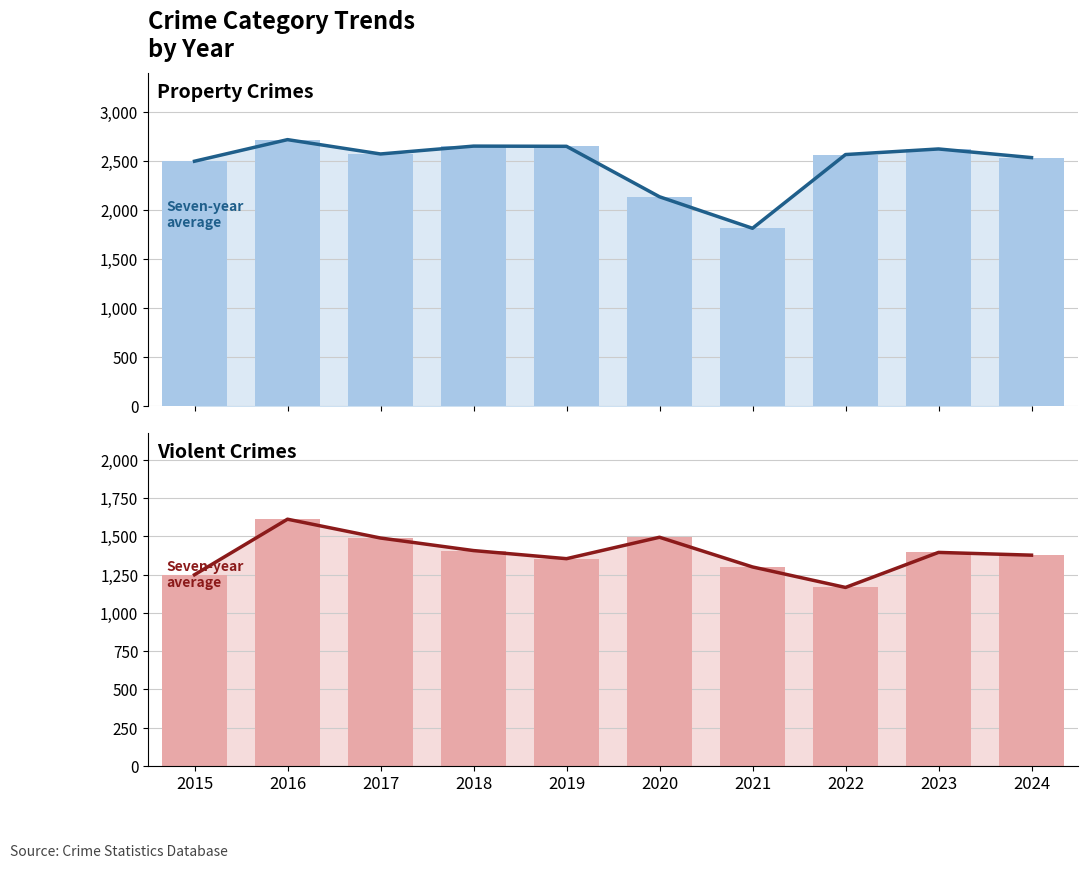

Which series has the widest spread of values?

Property Crimes